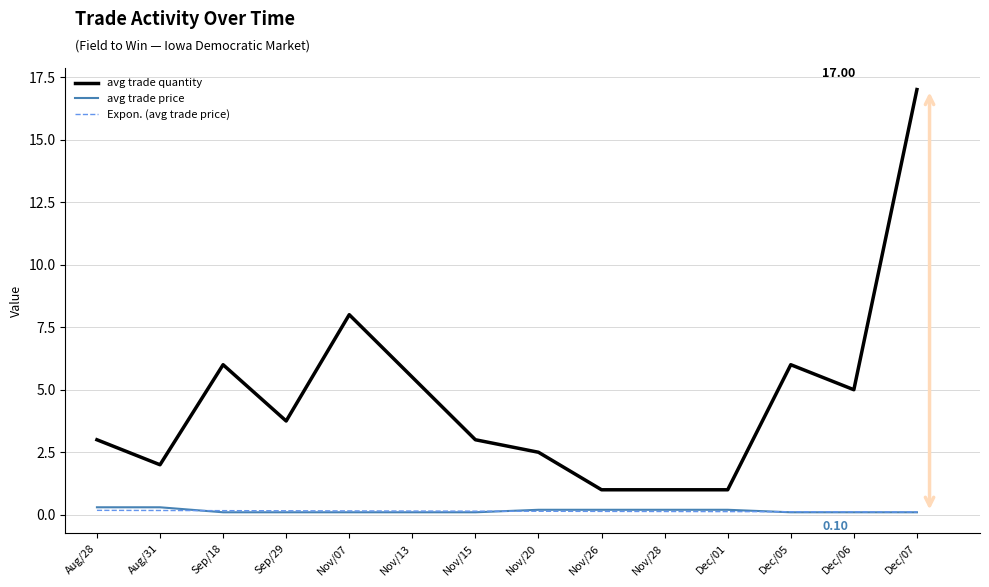

Which series has the widest spread of values?

avg trade quantity